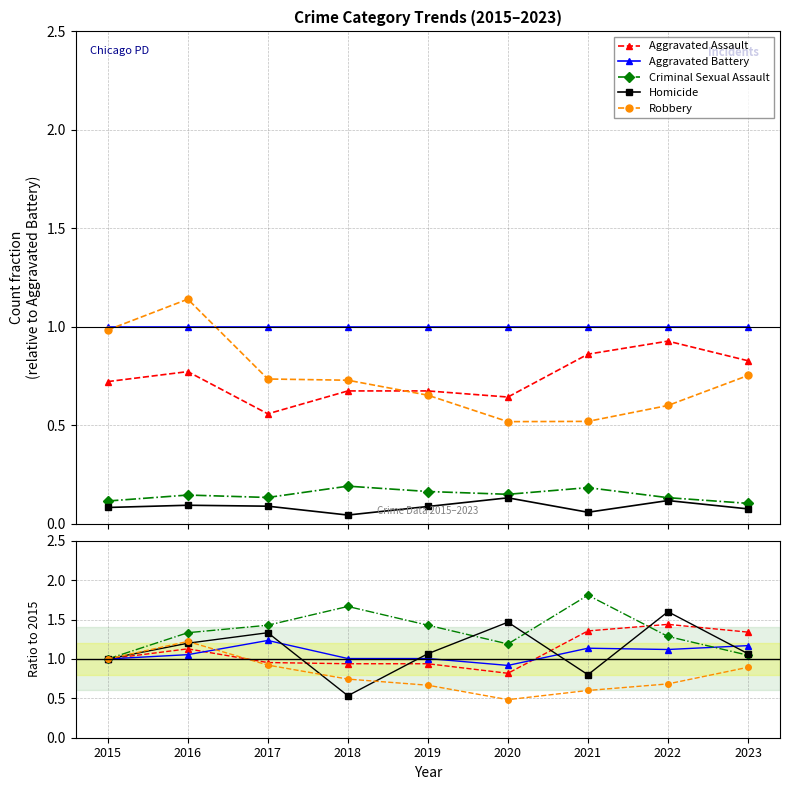

True or false: Aggravated Battery has more than 2 points higher than both neighbors.

False